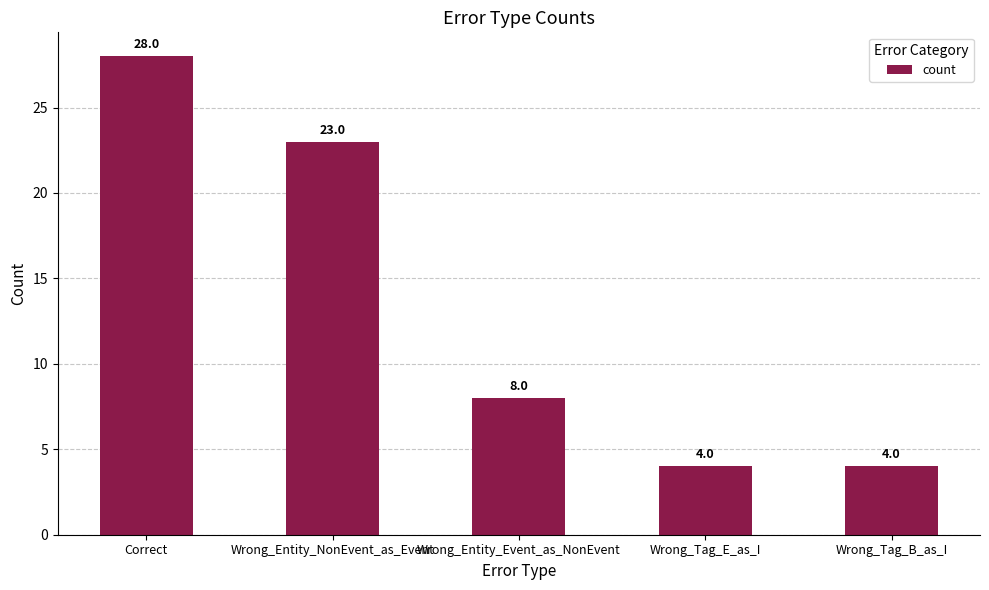

What is the difference between the second highest and minimum values?

19